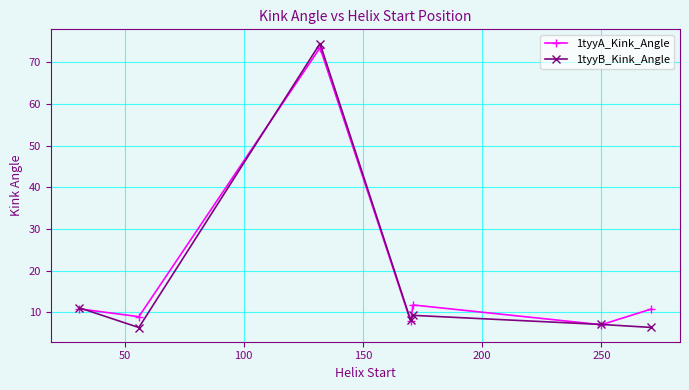

What is the value of the 1tyyA_Kink_Angle point at the 7th from the left?

10.8